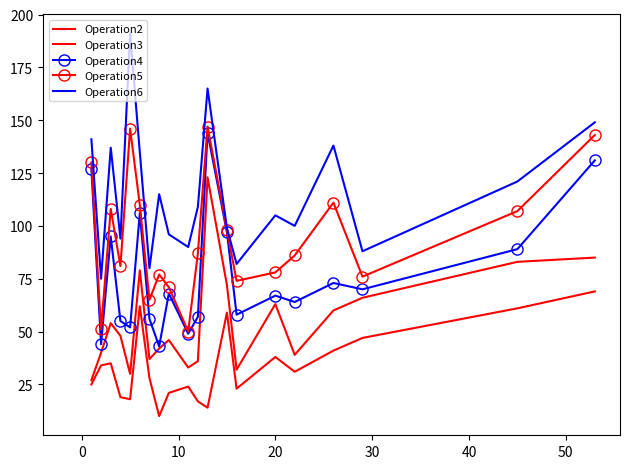

What are all the series names shown in the legend?

Operation2, Operation3, Operation4, Operation5, Operation6